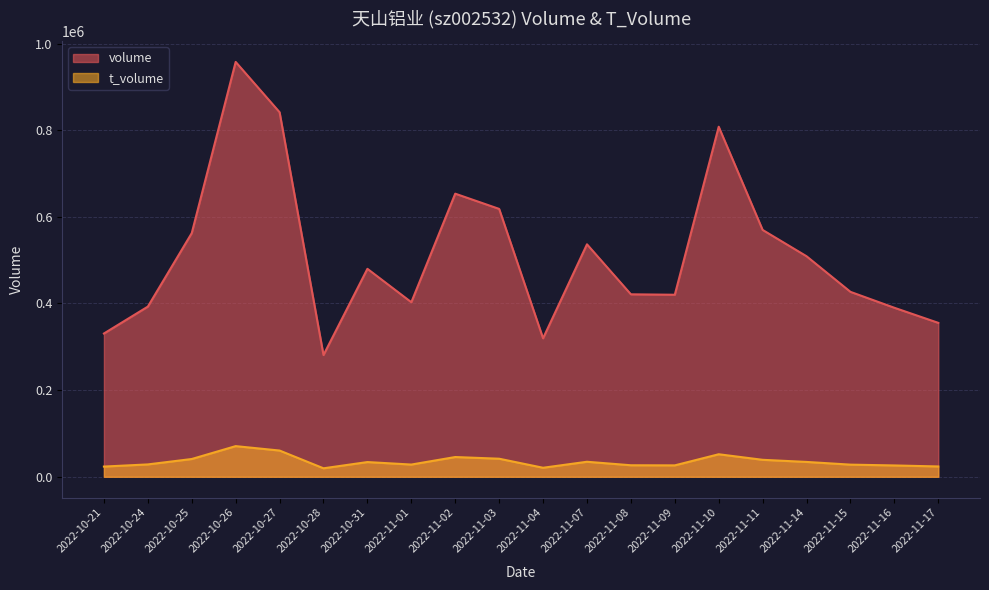

At which category does t_volume reach its first local valley?

2022-10-28